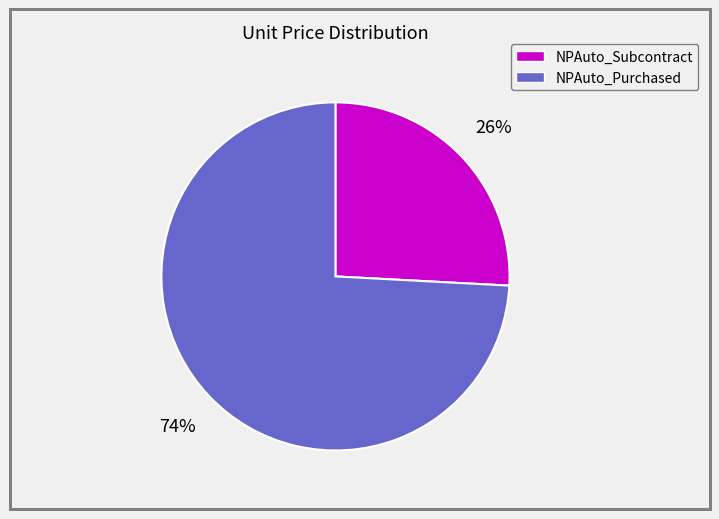

Do NPAuto_Subcontract and NPAuto_Purchased together represent more than half of the pie?

Yes